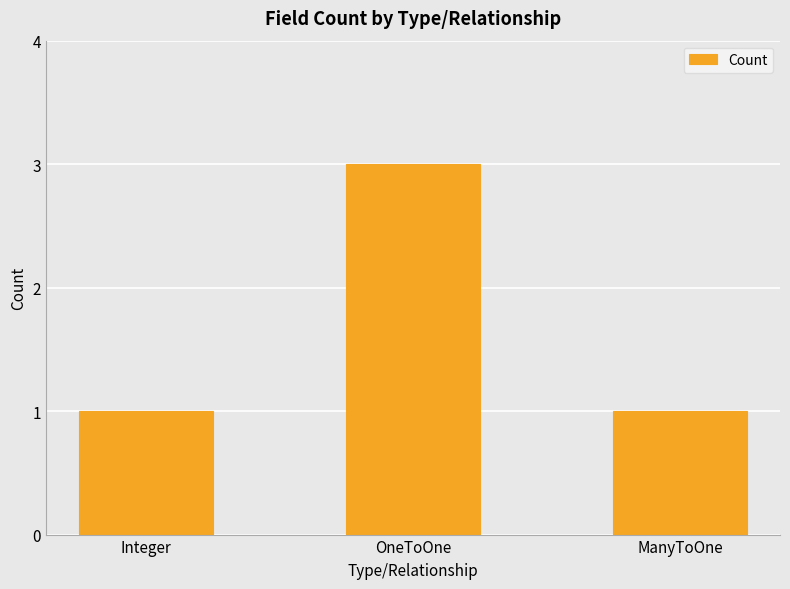

Are the bars grouped side by side (vs. stacked)?

No